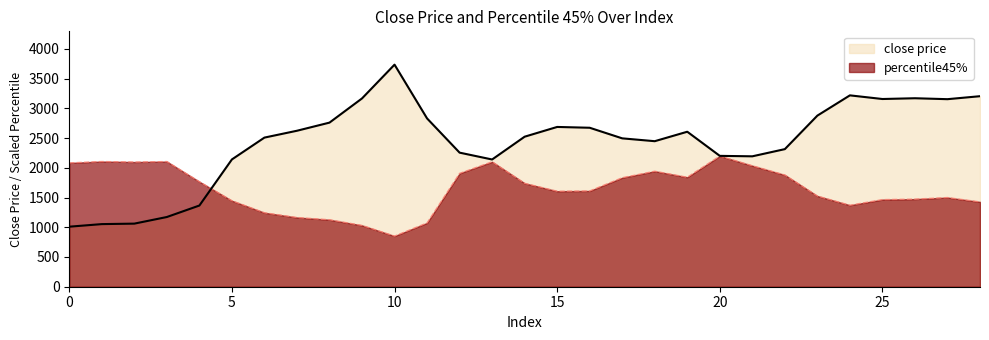

What is the difference between the maximum and minimum values in the percentile45% series?

1346.4